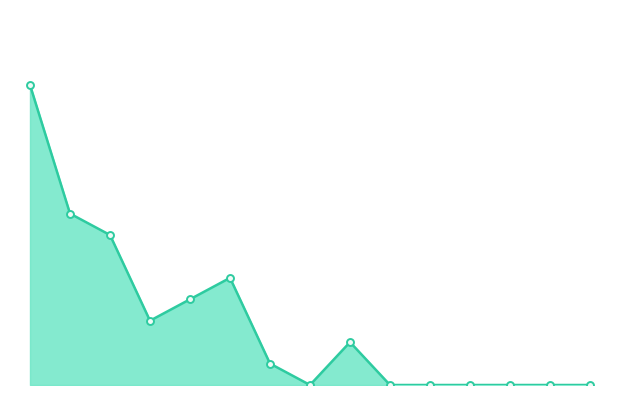

How many lines are shown in the chart?

1